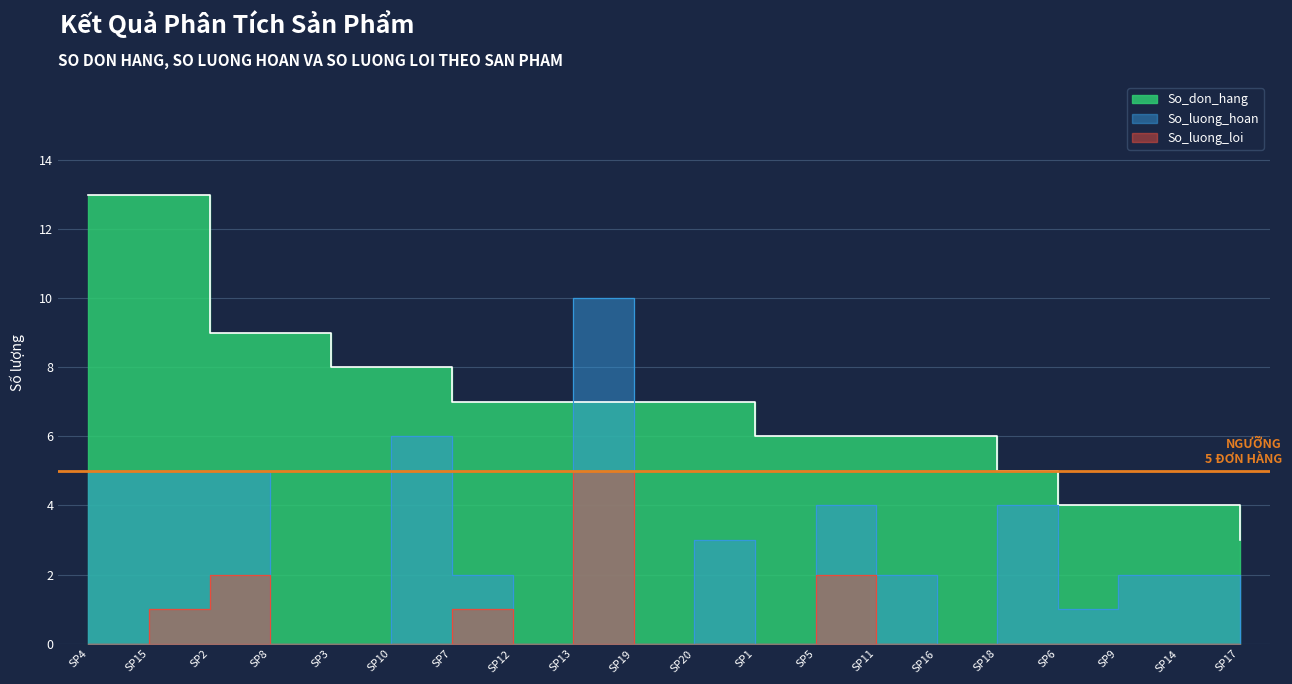

True or false: So_luong_loi and So_luong_hoan cross at least once.

False